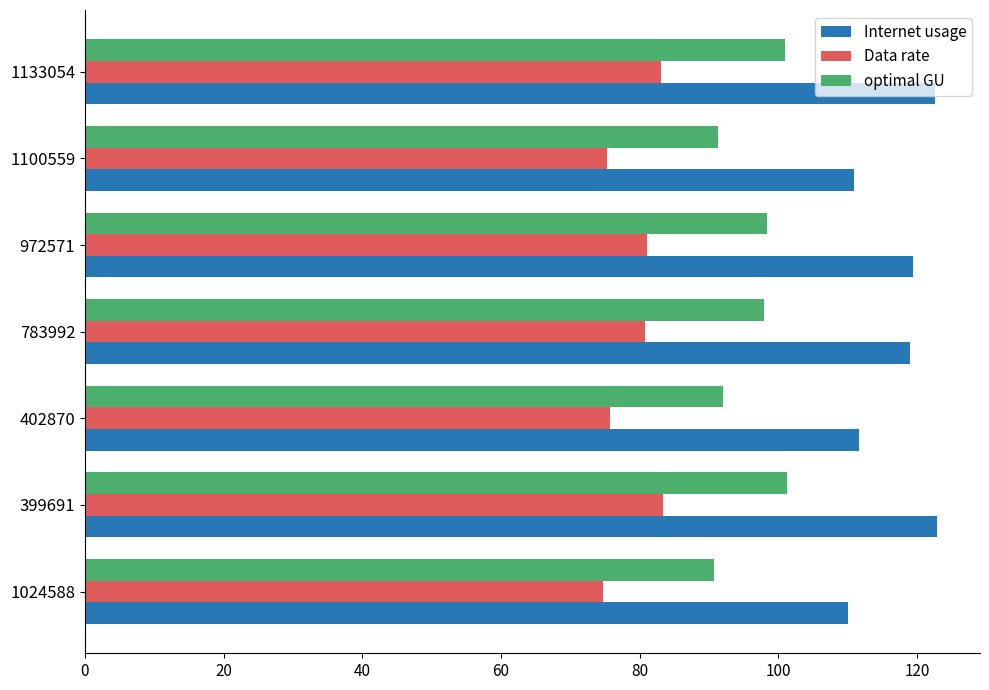

At how many categories does at least one series exceed 88?

7